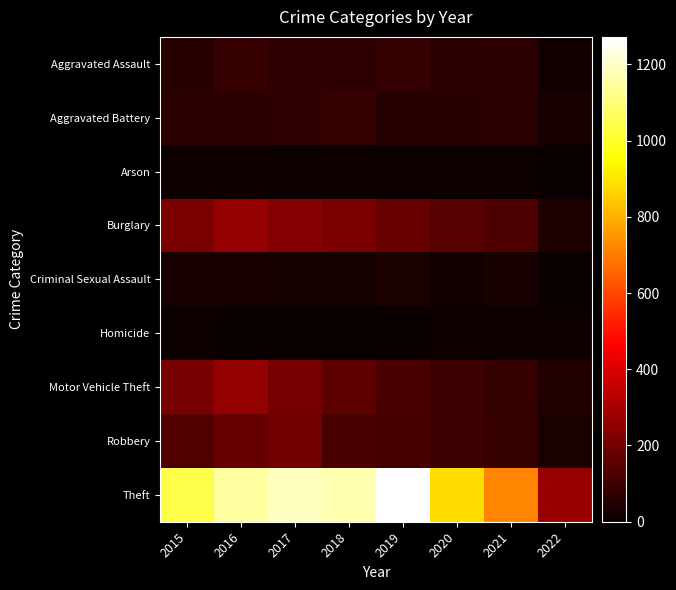

Read the Theft value at 2015.

1041.0